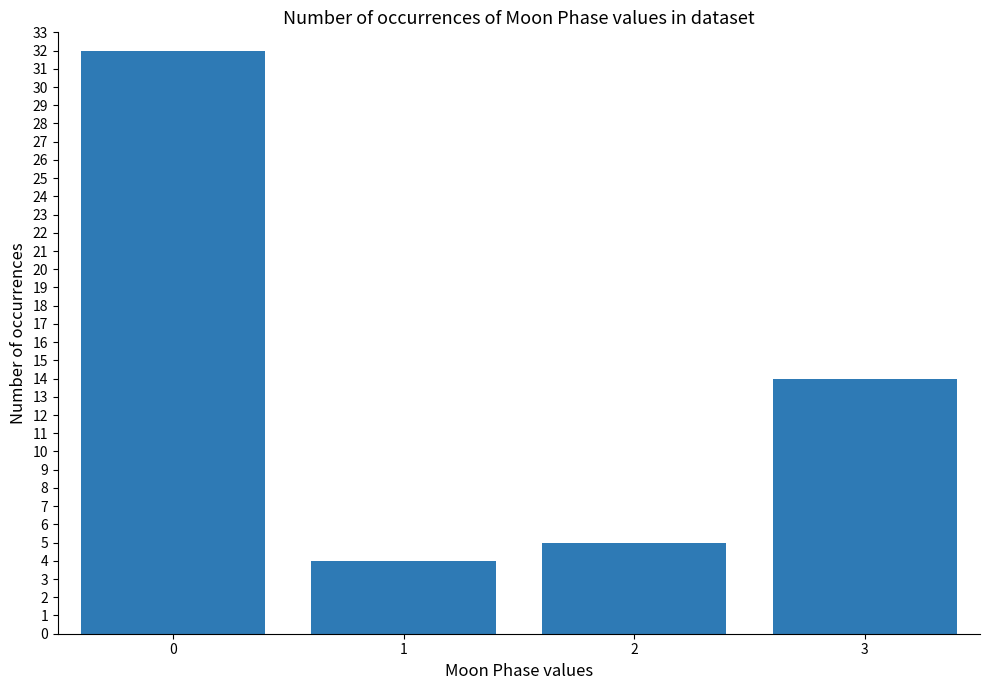

What is the sum of all values?

55